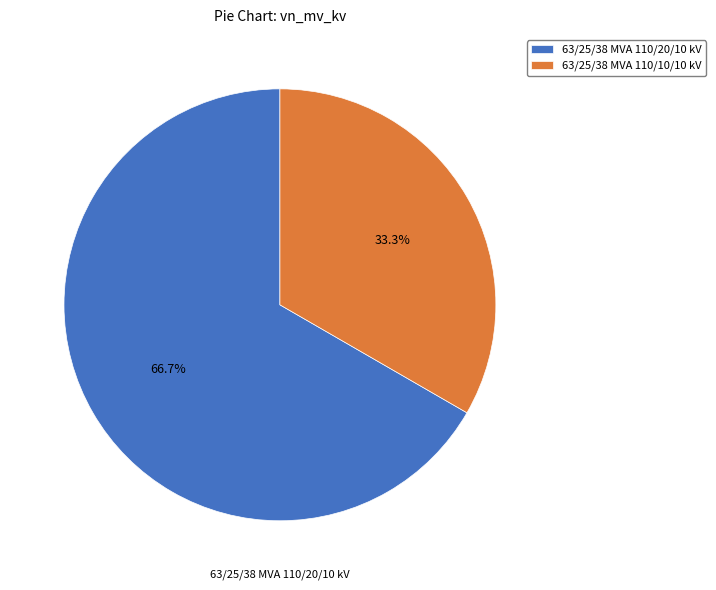

The 63/25/38 MVA 110/10/10 kV slice represents 39% of the pie. True or false?

False